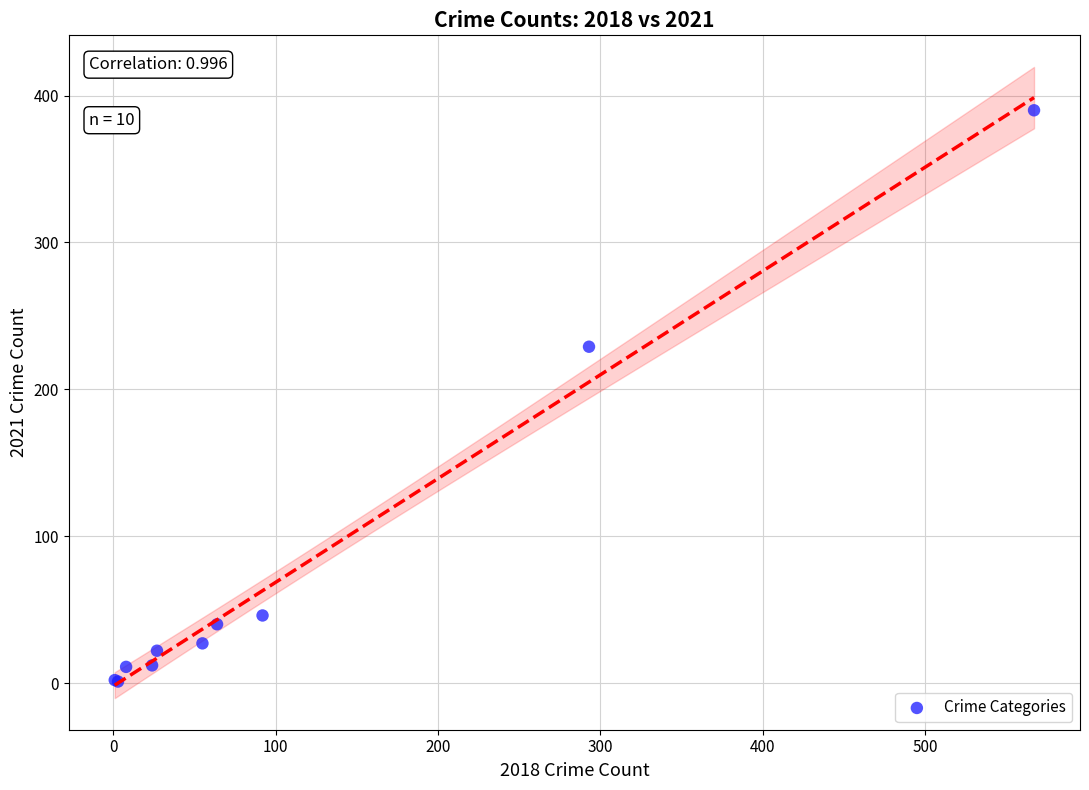

What Y value in the scatter plot is closest to 195?

229